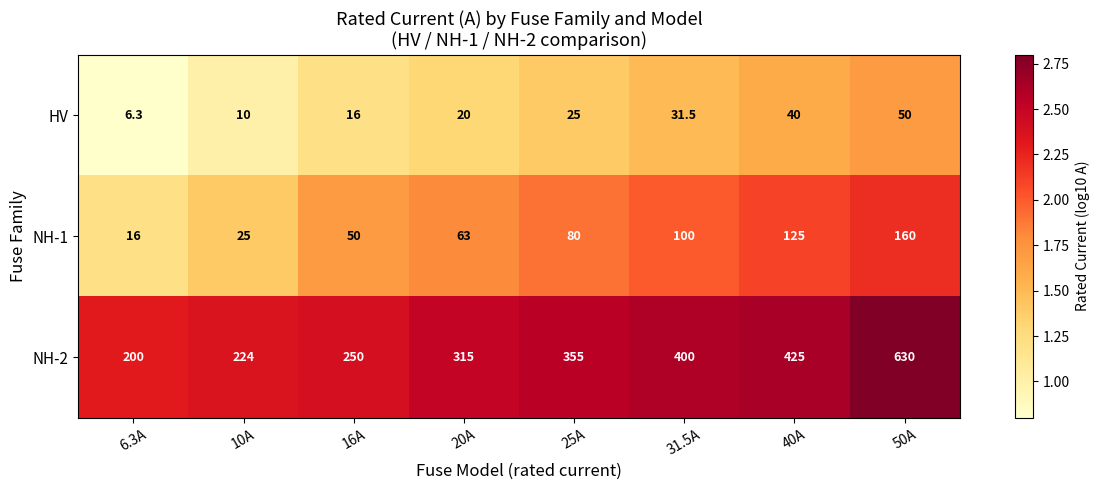

True or false: HV has a value of 44.1 at 25A.

False